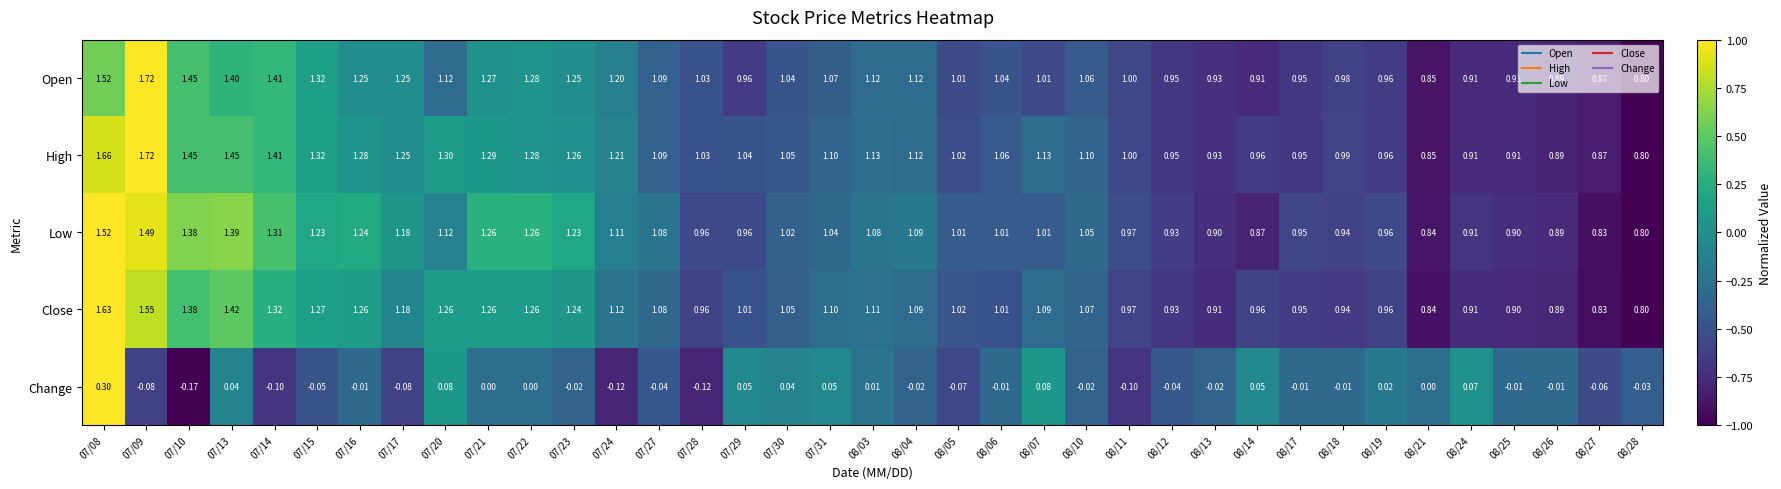

Which label corresponds to the largest value in the chart?

07/09